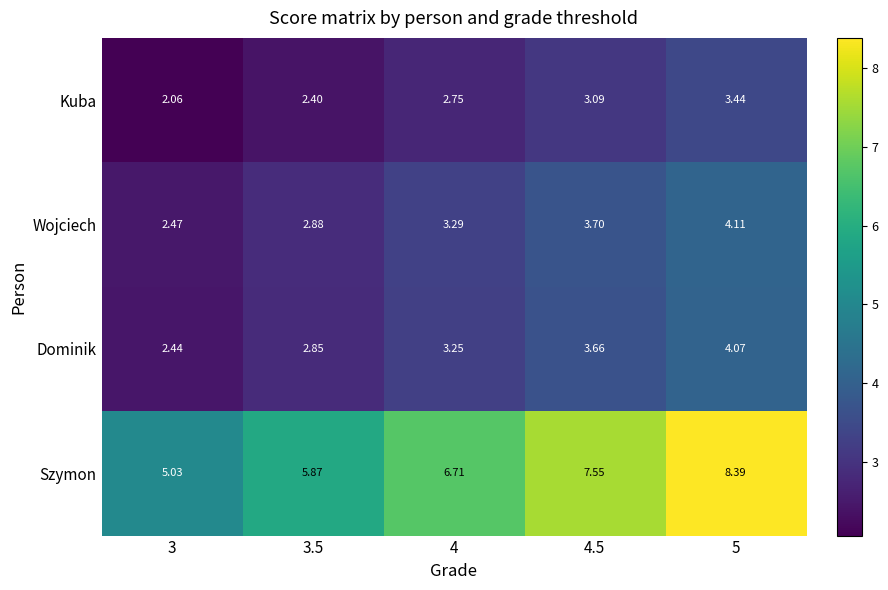

At how many categories does at least one series exceed 4?

5